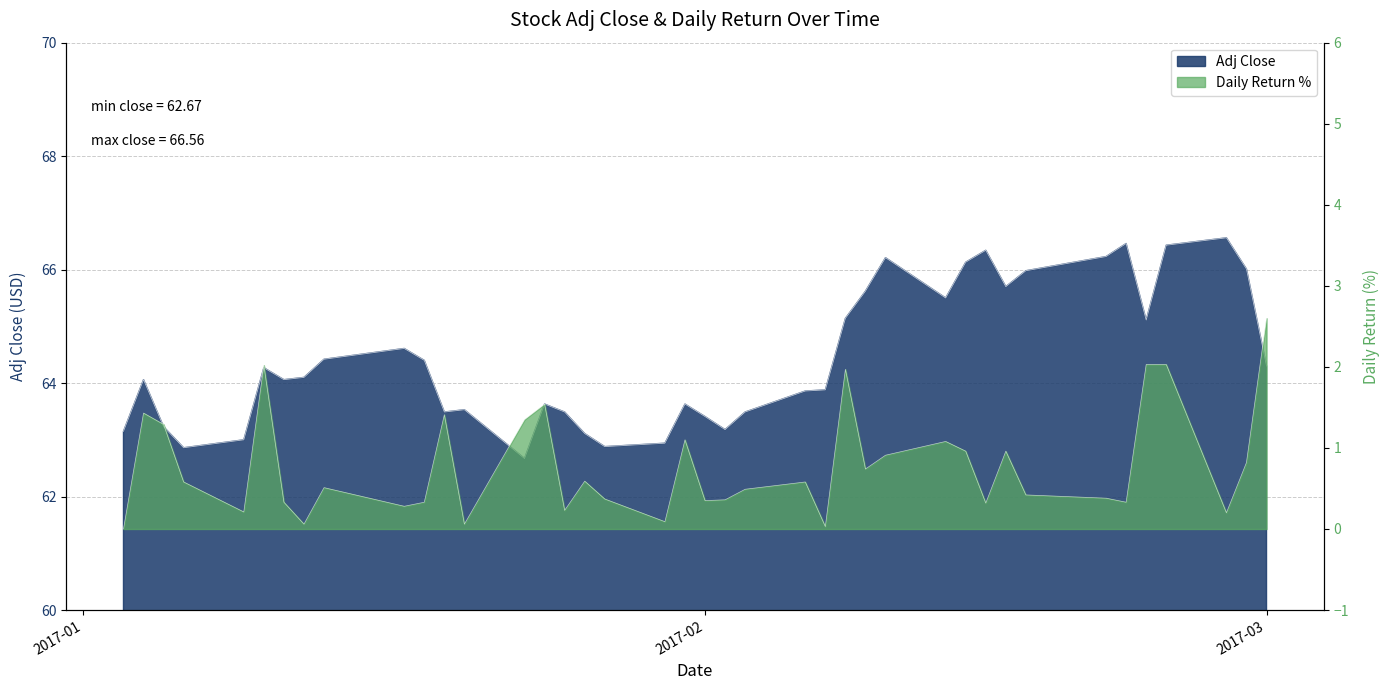

At which category is the sum across all series the highest?

2017-02-24